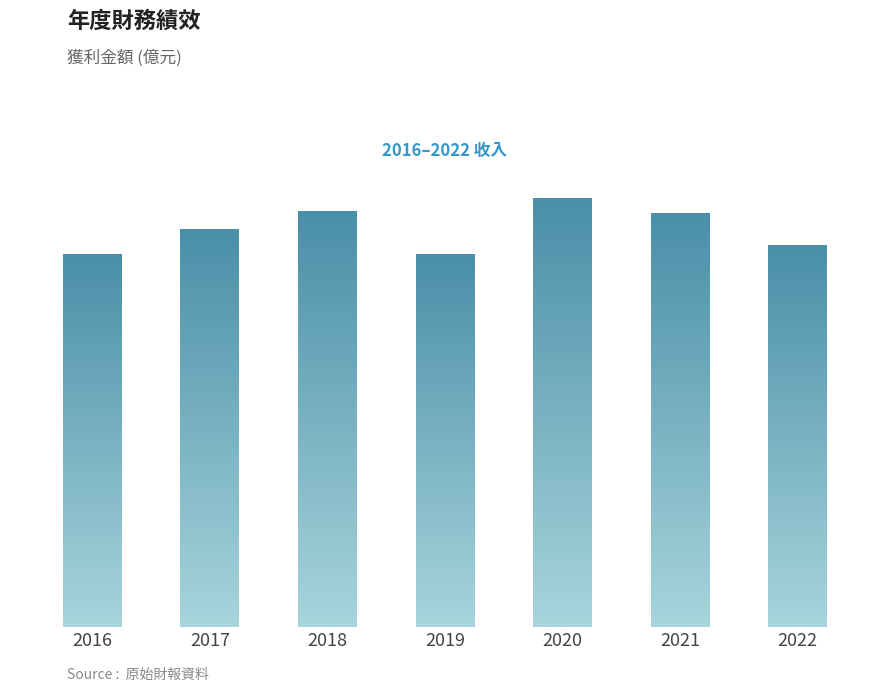

What value does the data have at 2017?

4.3